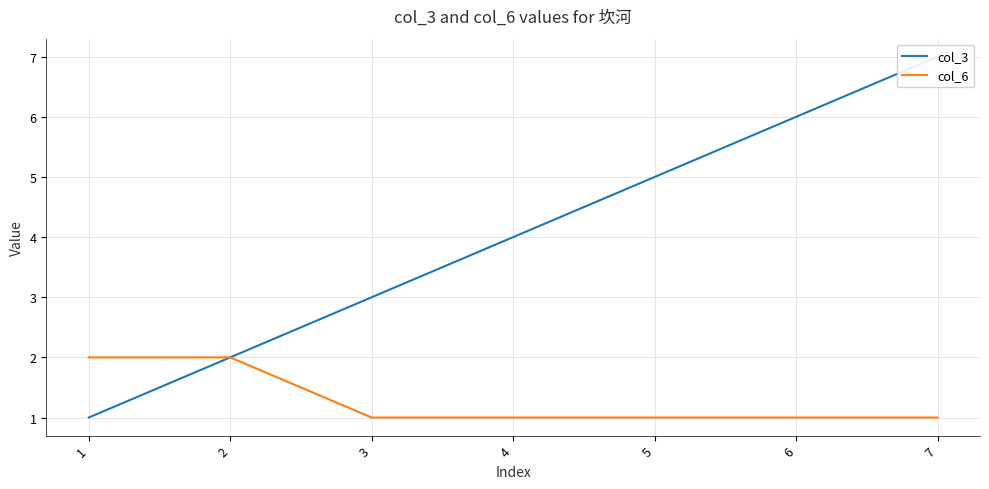

What is the value of the col_6 point at the 1st from the left?

2